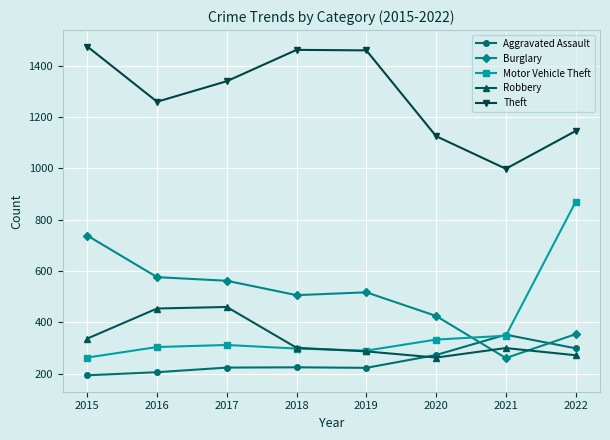

Where is Theft nearest to the value 1236?

2016